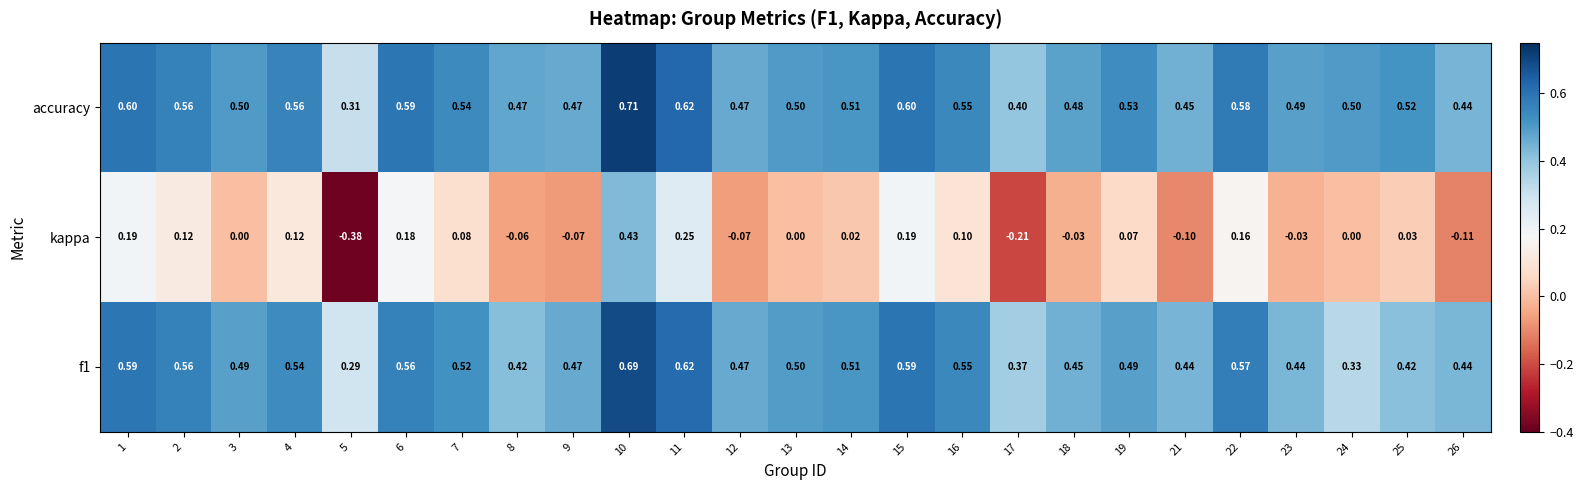

Which series has the largest range (max minus min)?

kappa